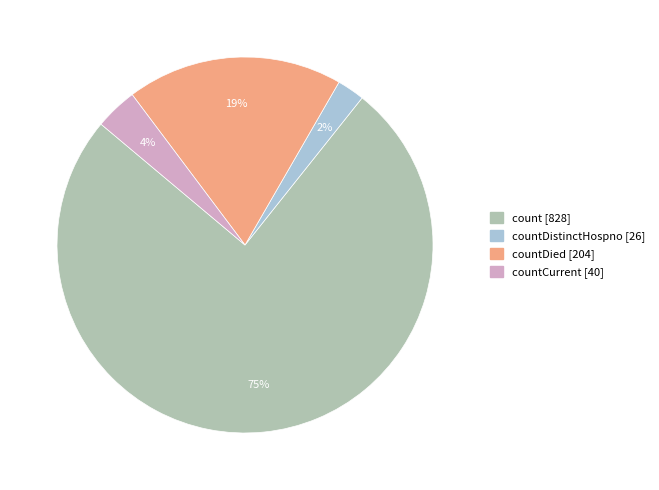

How many segments does this pie chart have?

4